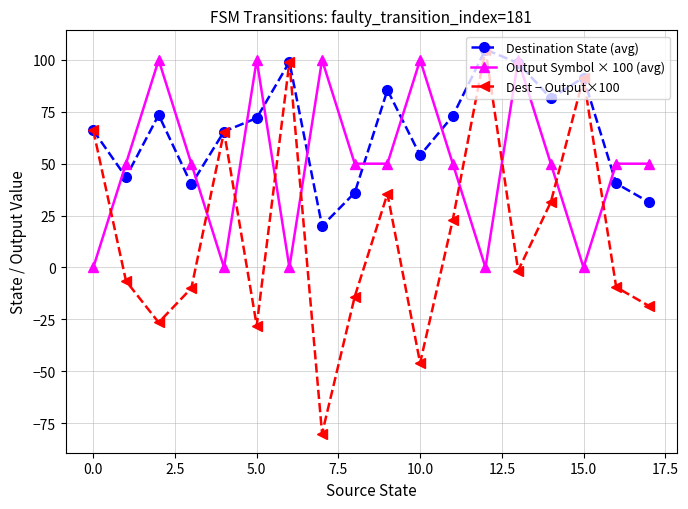

True or false: Destination State (avg) has more than 0 interior local peaks.

True